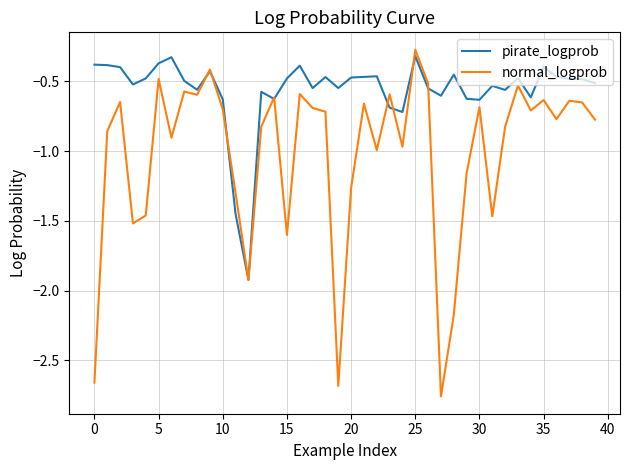

In normal_logprob, how many points are higher than both neighbors (excluding endpoints)?

13